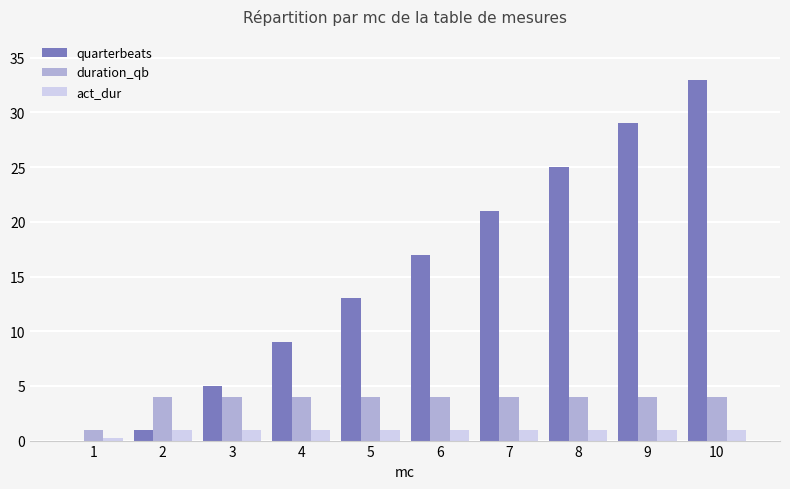

What is the maximum value shown in the chart?

33.0